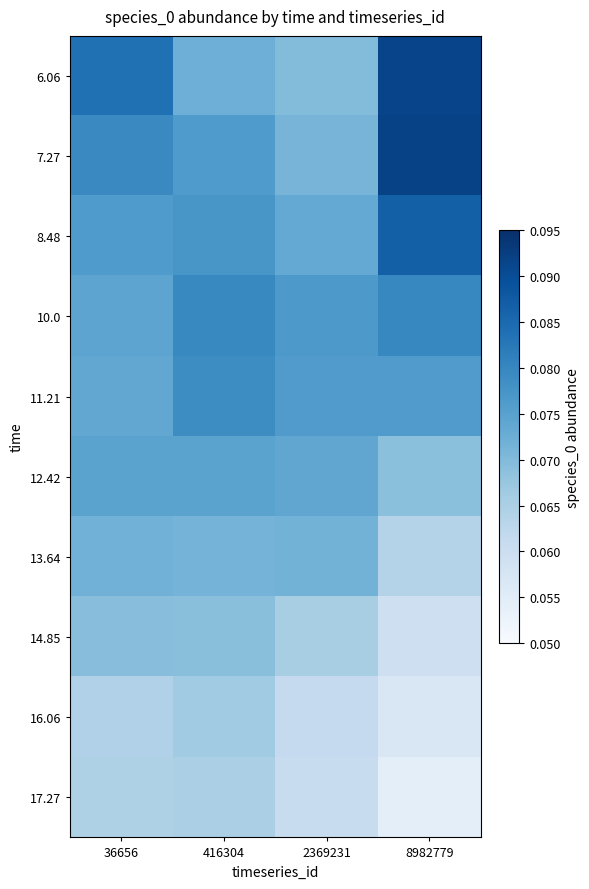

Which has a higher value, 416304 or 2369231?

416304